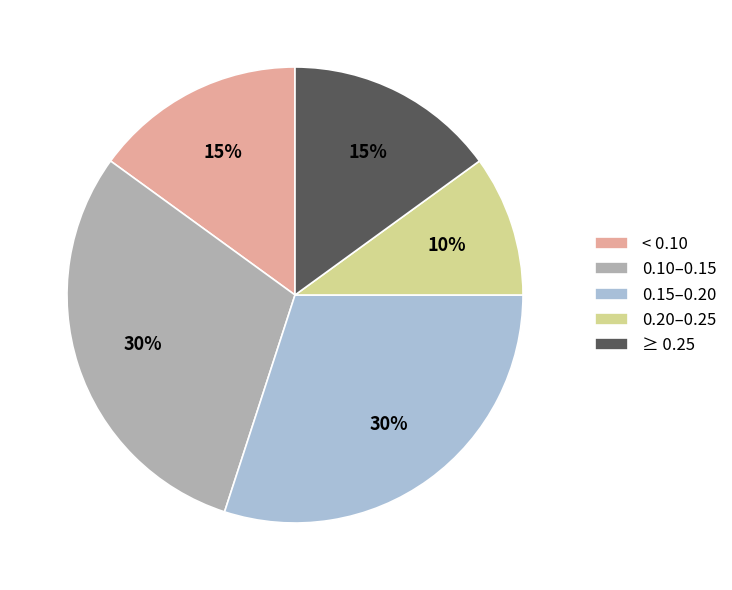

What is the smallest slice in the pie chart?

0.20–0.25